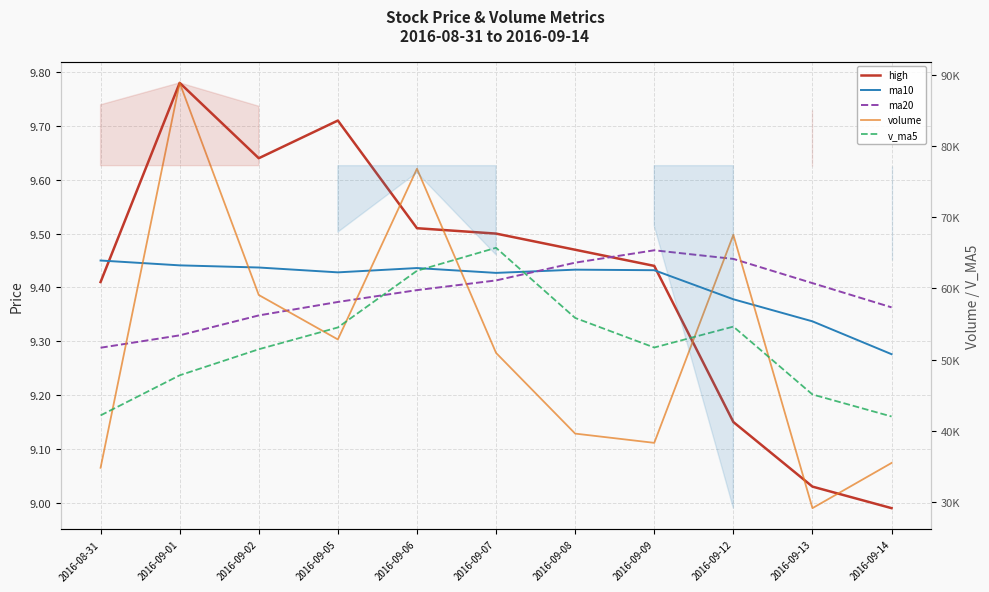

Which category has the highest value across all series?

2016-09-01